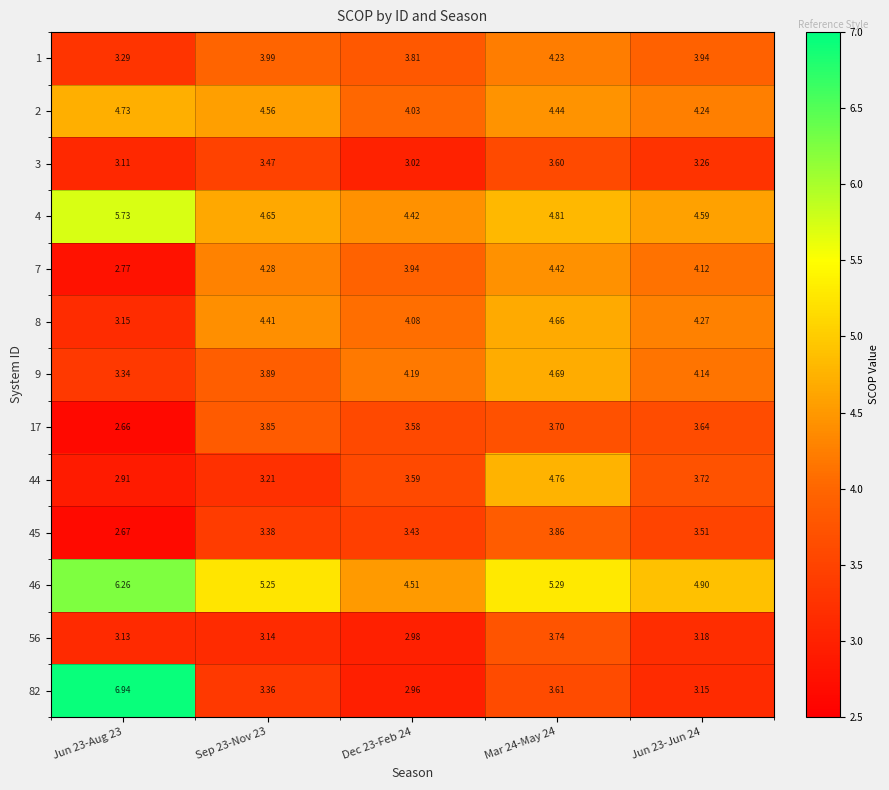

Is the value of 45 at Jun 23-Jun 24 greater than the value of 82 at Jun 23-Aug 23?

No